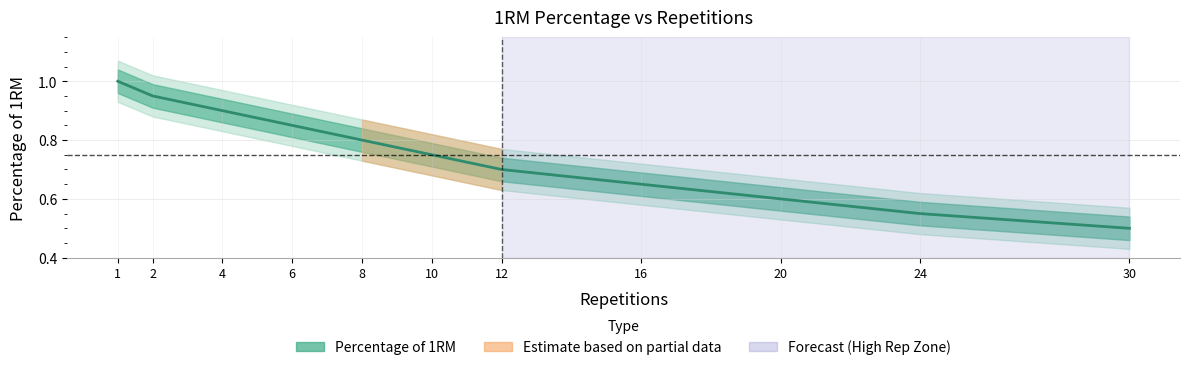

What is the value of the 7th point from the left?

0.7